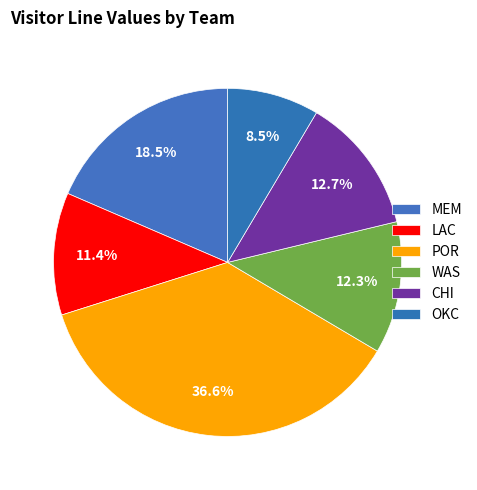

What is the largest slice in the pie chart?

POR